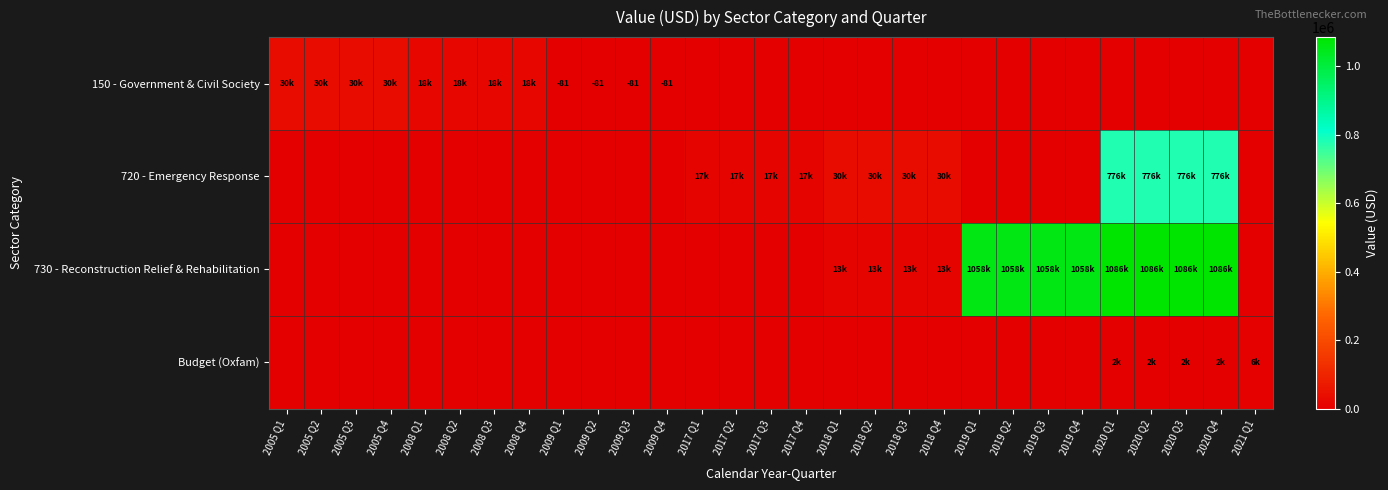

True or false: 730 - Reconstruction Relief & Rehabilitation has a value of 1085811.7 at 2020 Q3.

True